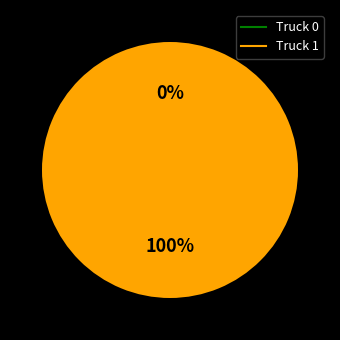

To the nearest percent, what is the average slice percentage?

50%